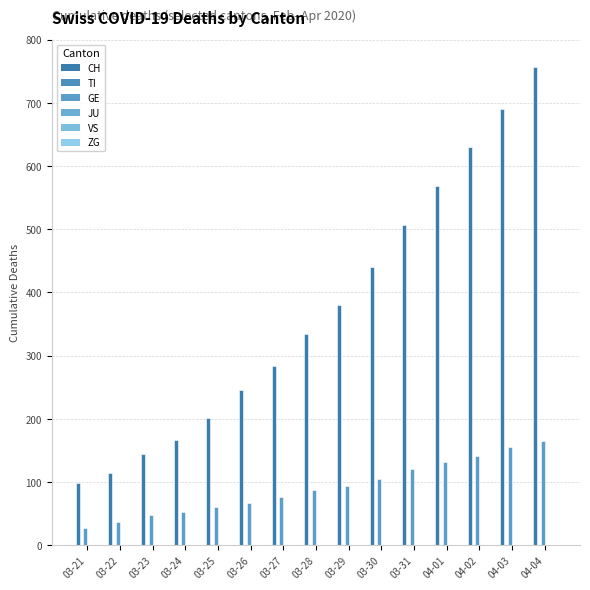

What is the difference between the highest and lowest values at 03-26?

246